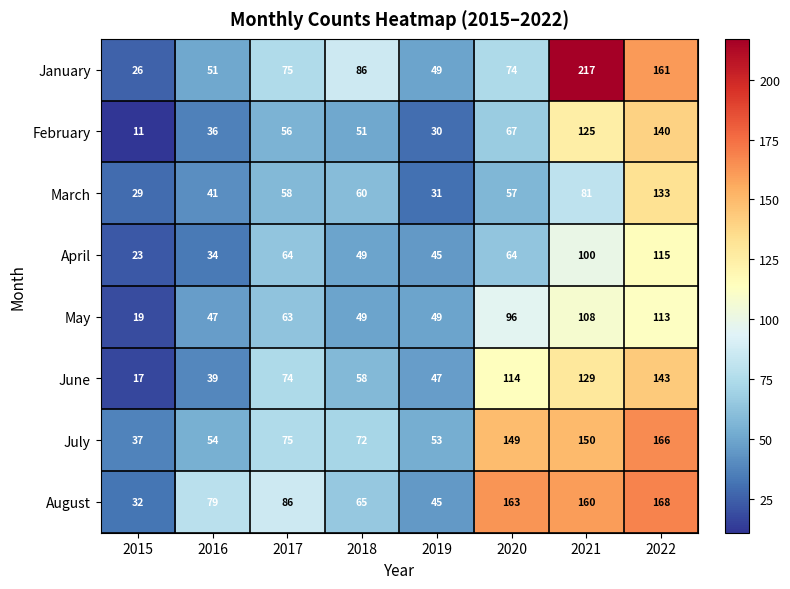

Count the number of data series in this chart.

8